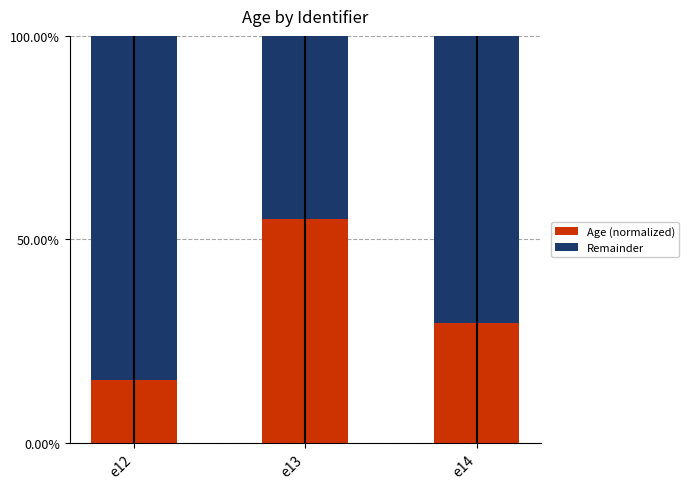

Reading left to right, what are the values for Age (normalized)?

15.4	55.1	29.5